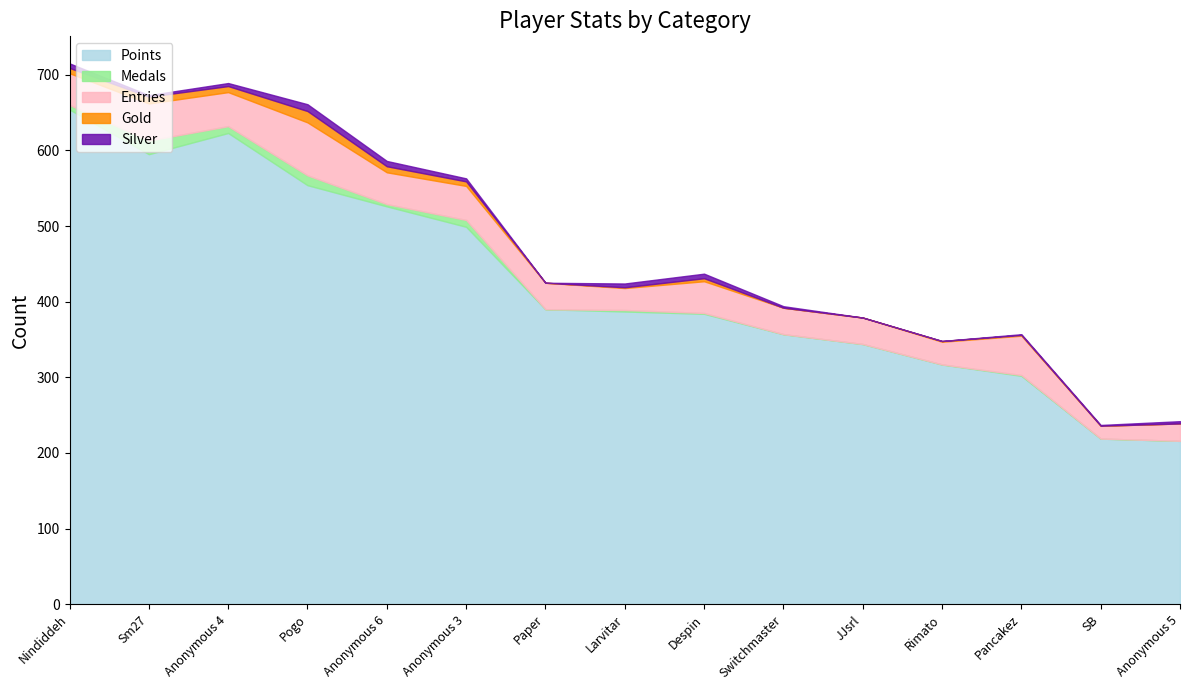

Reading left to right, transcribe all the data shown in this chart.

Points: 654	595	623	554	526	499	390	387	384	357	344	317	302	219	216
Medals: 6	18	9	13	3	9	0	2	1	0	0	0	1	0	0
Entries: 42	49	45	70	42	45	35	29	42	35	35	30	52	17	23
Gold: 7	9	8	15	8	6	0	1	4	0	0	1	1	0	0
Silver: 6	2	4	9	7	4	0	5	6	2	0	0	1	1	3